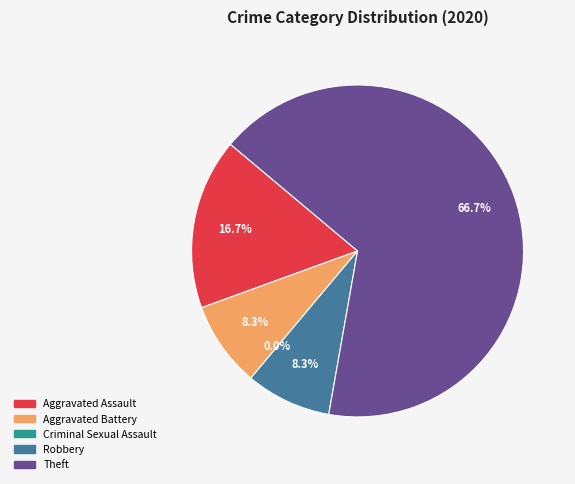

Rank the categories by value from highest to lowest.

Theft, Aggravated Assault, Aggravated Battery, Robbery, Criminal Sexual Assault